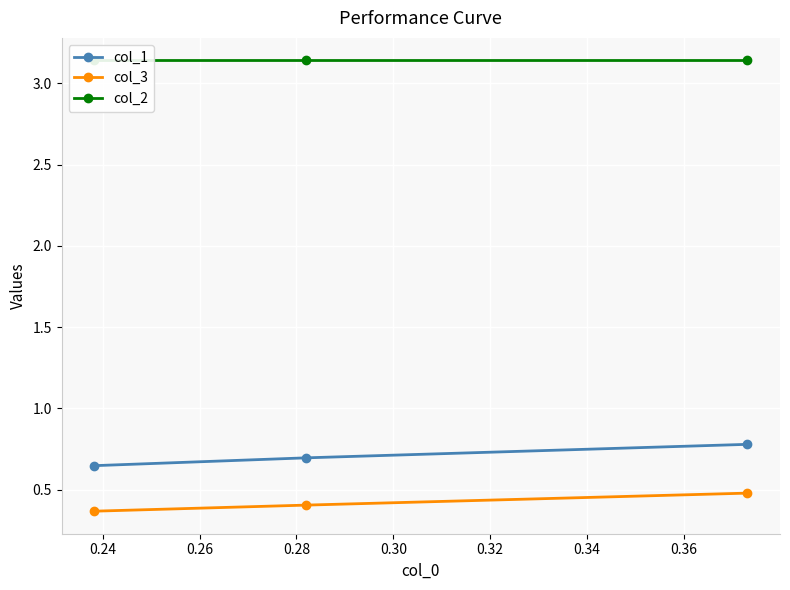

List the series in order of their peak value, highest first.

col_2, col_1, col_3